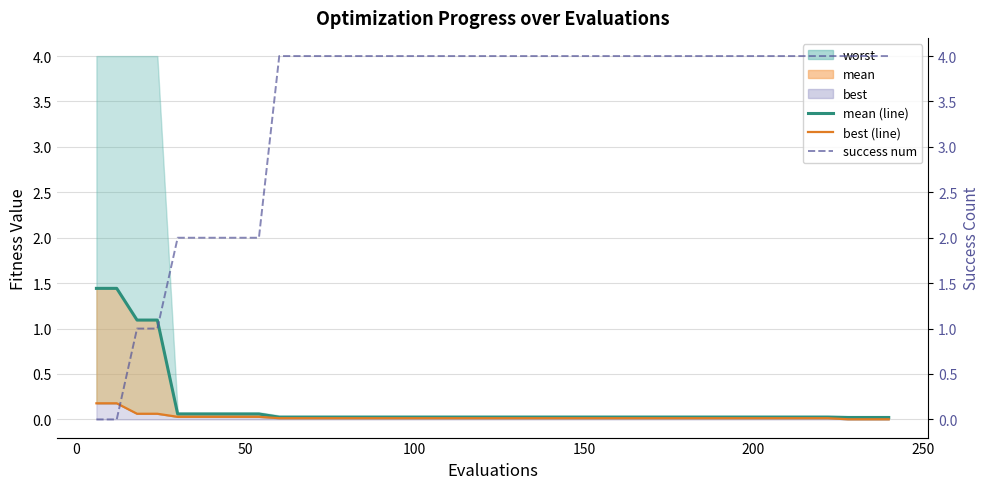

Which series has the largest total across all categories?

success num